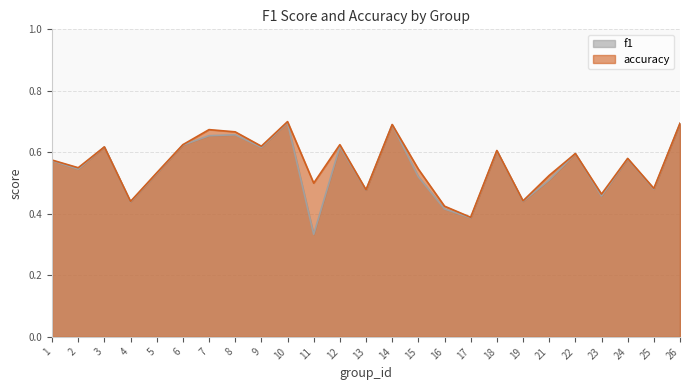

What is the smallest value displayed?

0.3